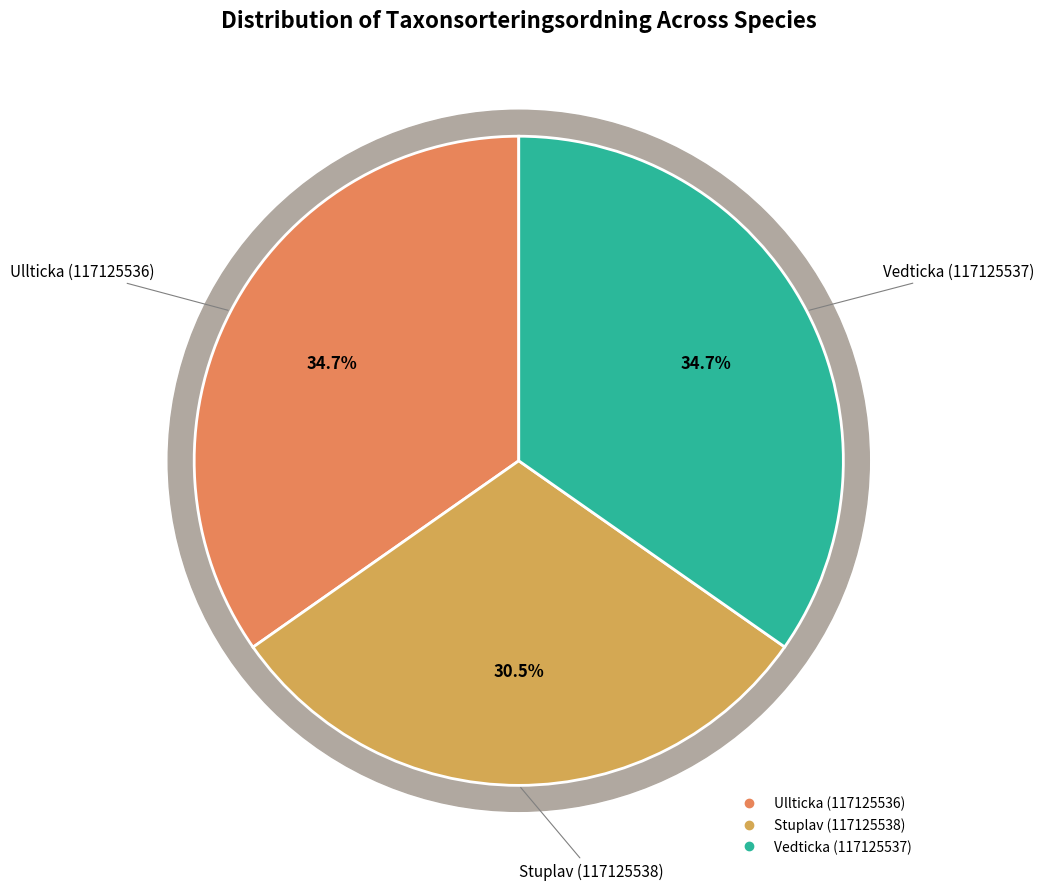

What is the total percentage of Stuplav (117125538) and Ullticka (117125536)?

65.3%